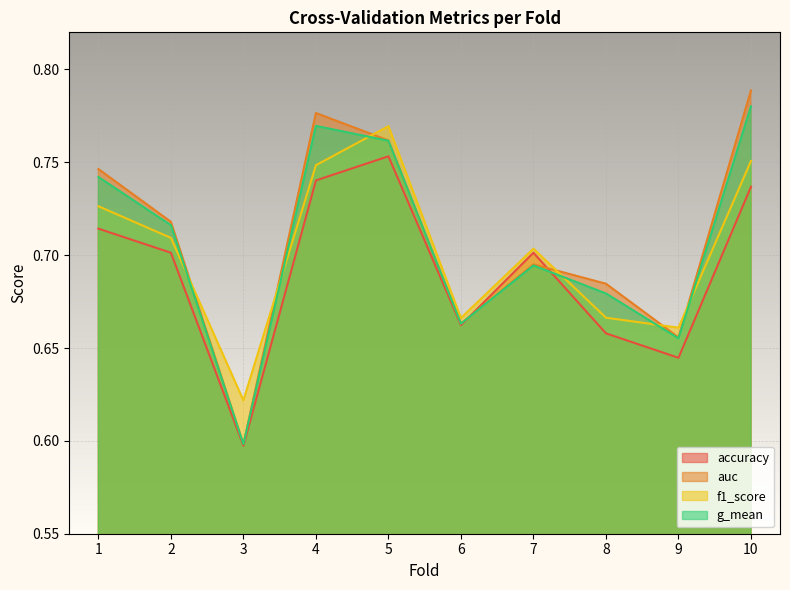

Reading left to right, transcribe all the data shown in this chart.

accuracy: 0.7	0.7	0.6	0.7	0.8	0.7	0.7	0.7	0.6	0.7
auc: 0.7	0.7	0.6	0.8	0.8	0.7	0.7	0.7	0.7	0.8
f1_score: 0.7	0.7	0.6	0.7	0.8	0.7	0.7	0.7	0.7	0.8
g_mean: 0.7	0.7	0.6	0.8	0.8	0.7	0.7	0.7	0.7	0.8